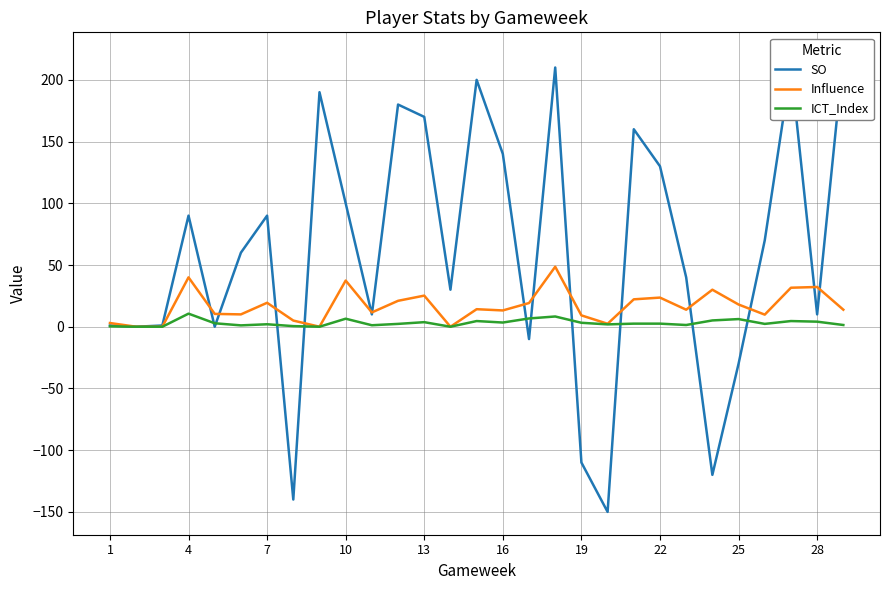

True or false: Influence and ICT_Index intersect in this chart.

False